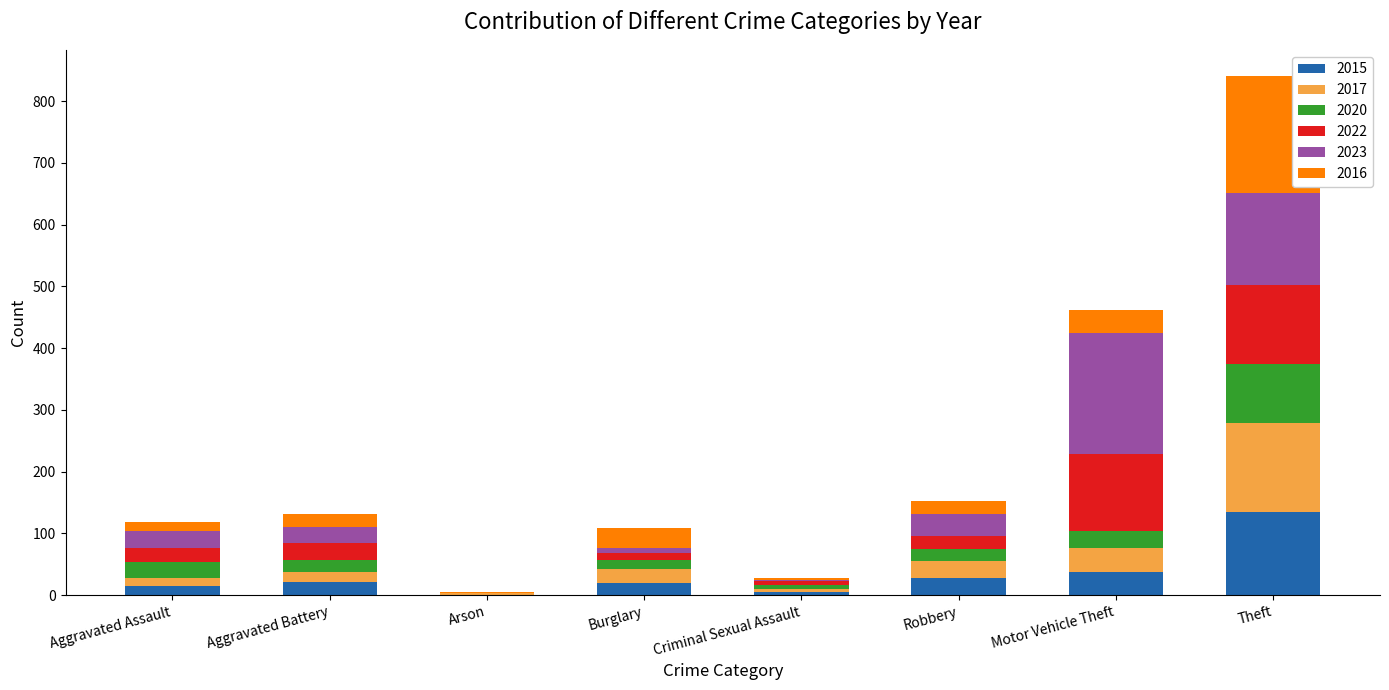

At which category is the sum across all series the highest?

Theft